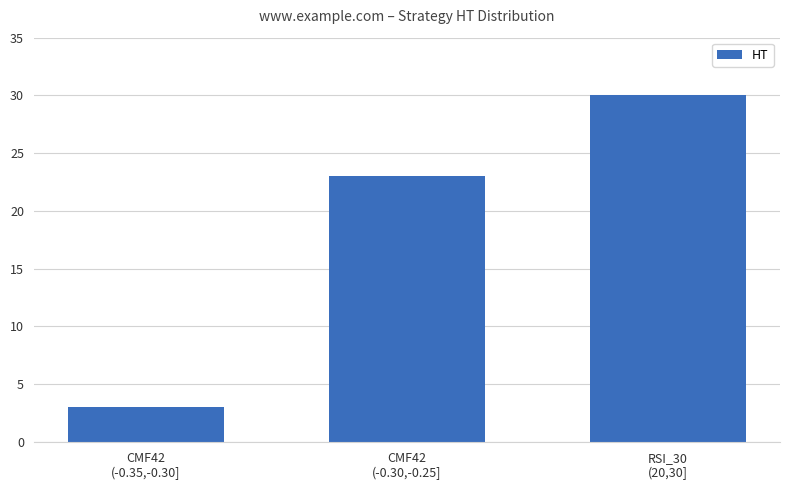

Are the bars horizontal?

No